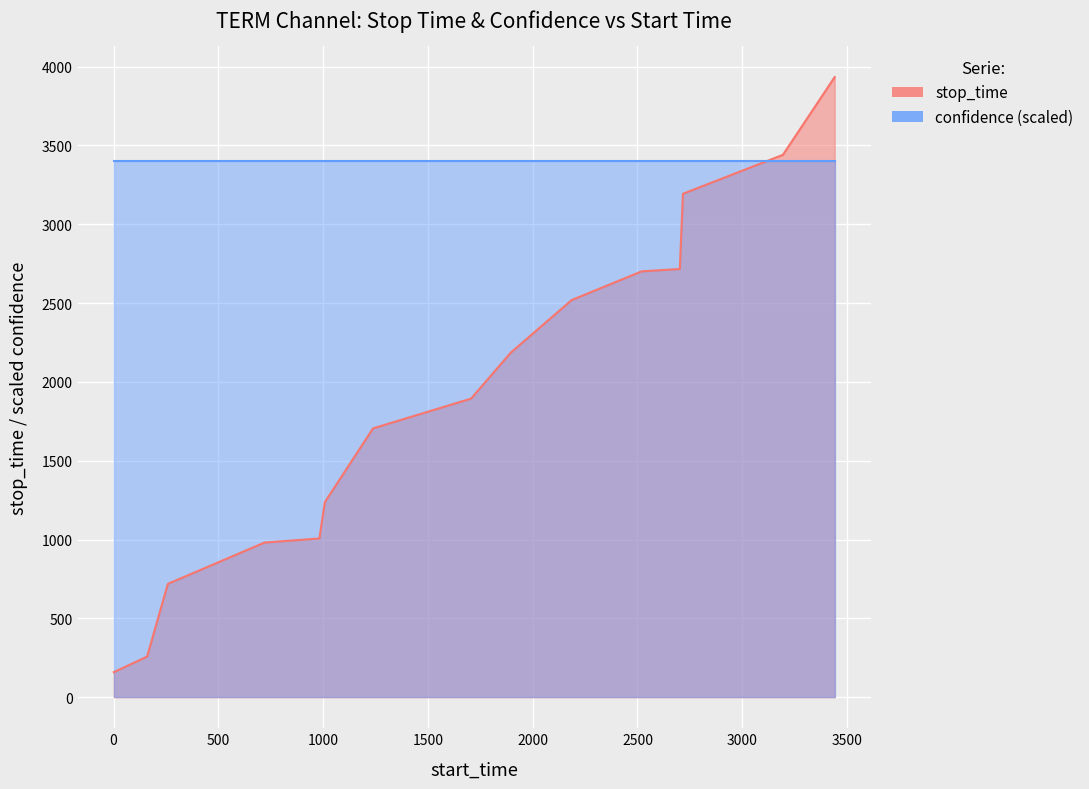

Reading left to right, list all the values displayed in this chart.

1=159	160=258	259=719	720=981	982=1007	1008=1237	1238=1705	1706=1894	1895=2185	2186=2519	2520=2701	2702=2716	2717=3193	3194=3440	3441=3933